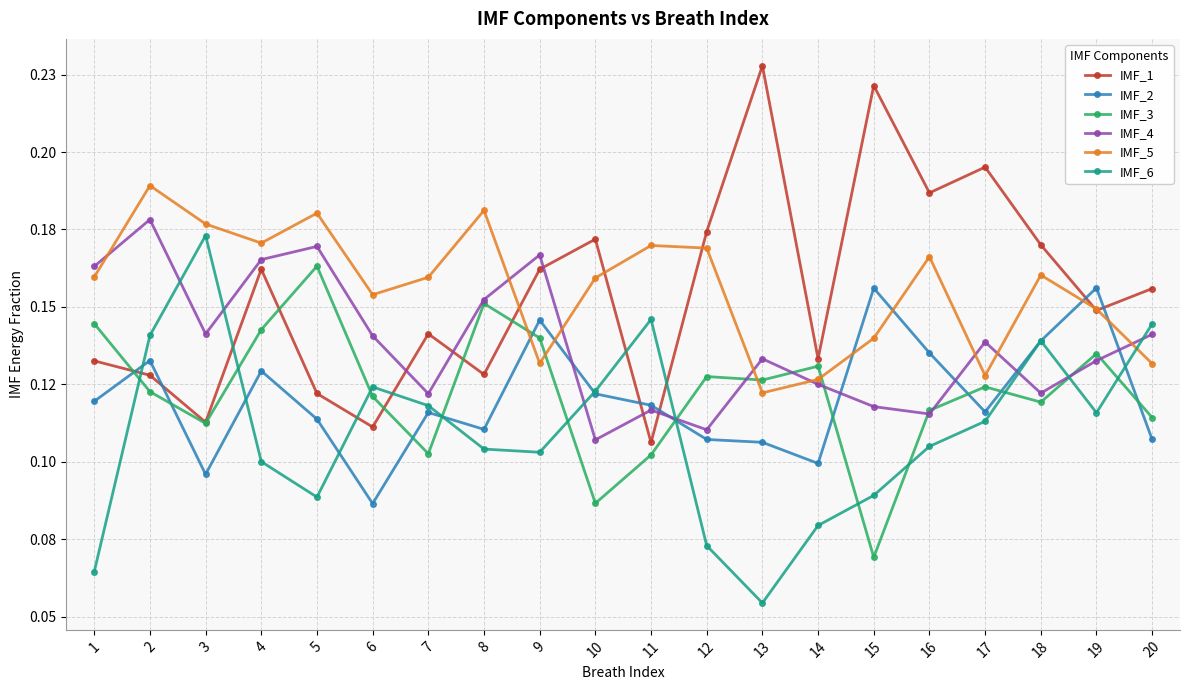

Read the IMF_2 value at 18.

0.1